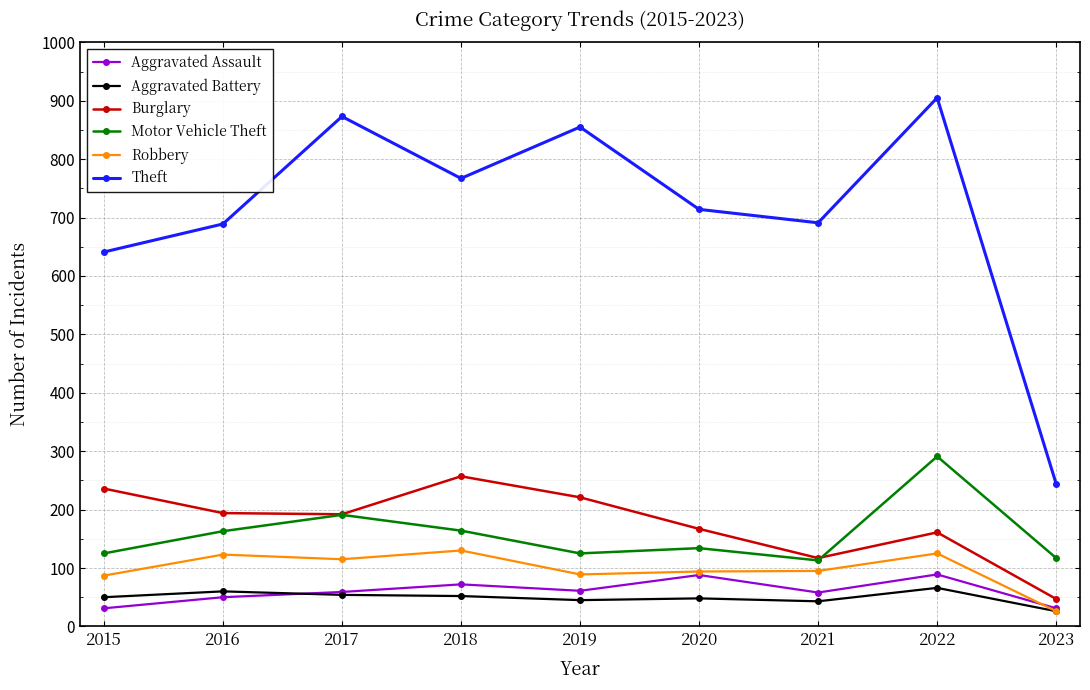

Which series has the largest range (max minus min)?

Theft